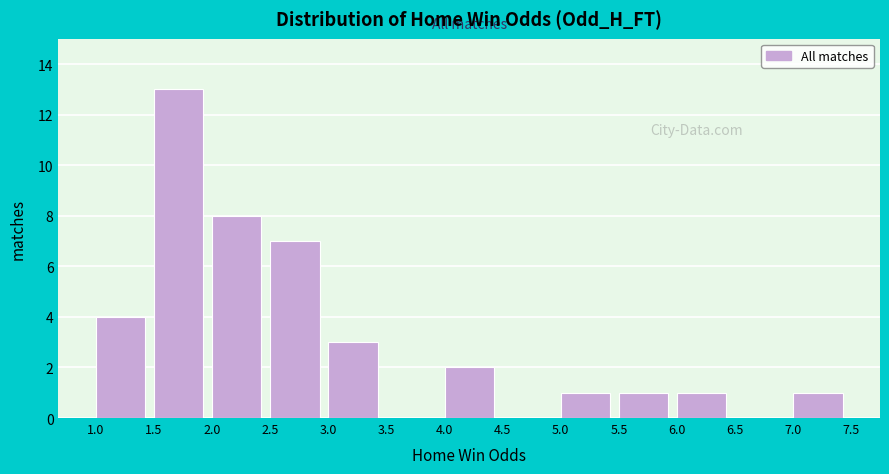

Over which range of the x-axis is the bar tallest?

1.5 to 2.0